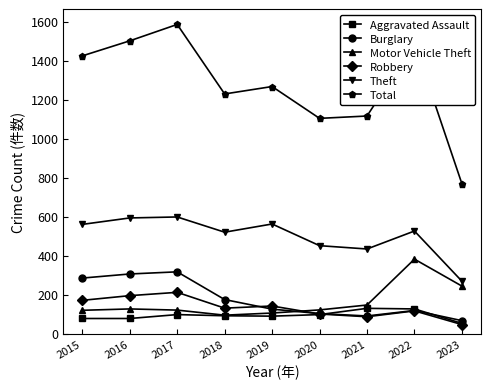

True or false: Theft and Aggravated Assault intersect in this chart.

False